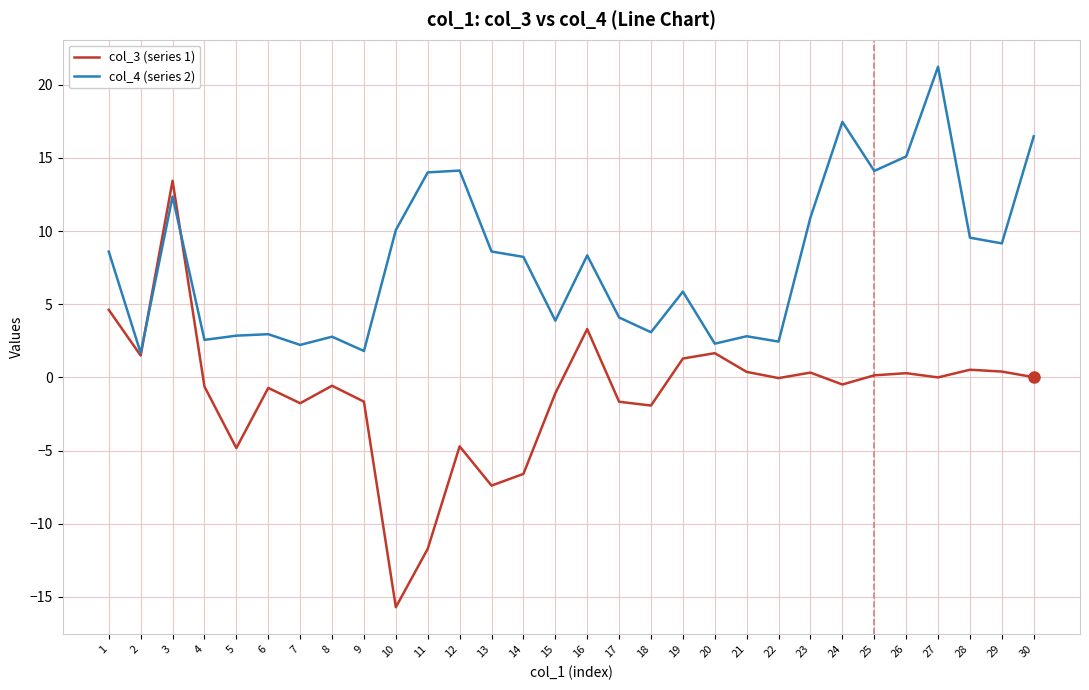

Does the chart display data point markers on the line(s)?

No